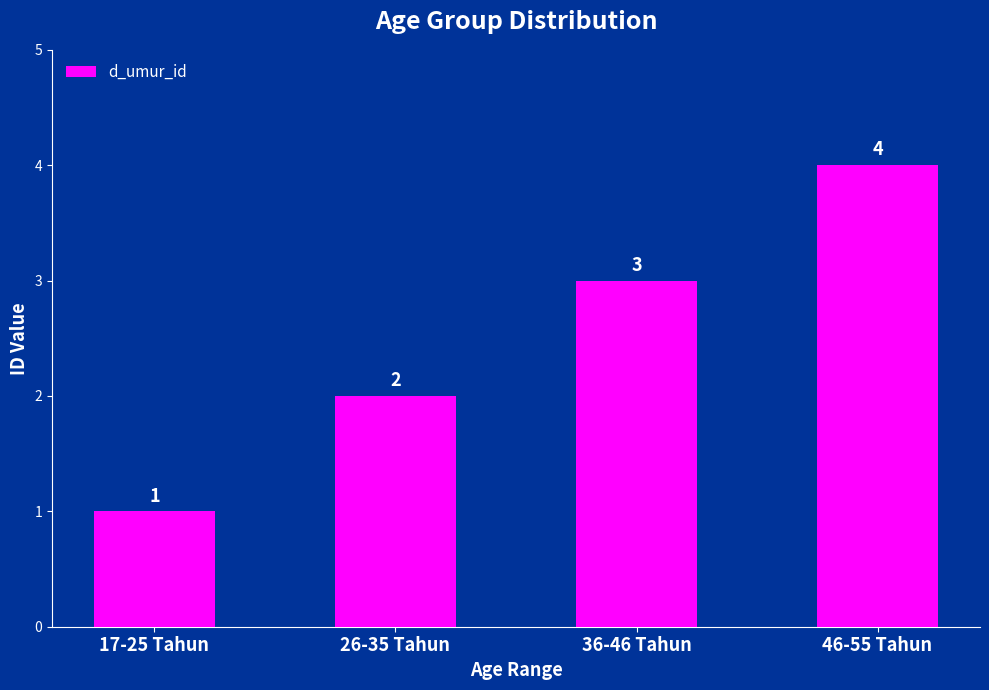

What is the difference between the maximum and minimum values?

3